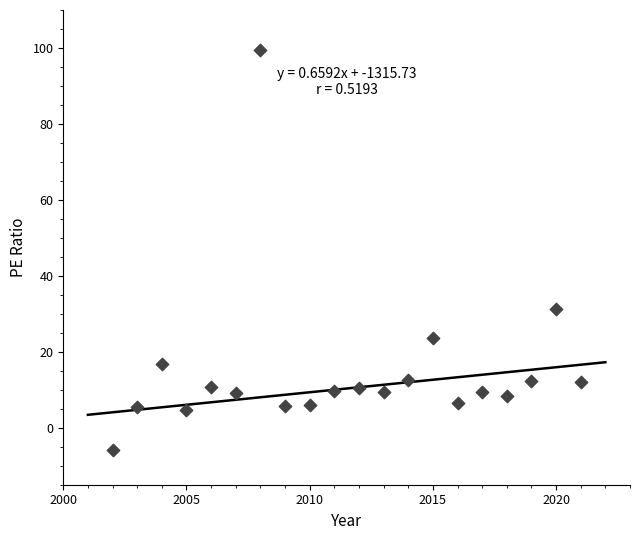

What Y value in the scatter plot is closest to 46?

31.4